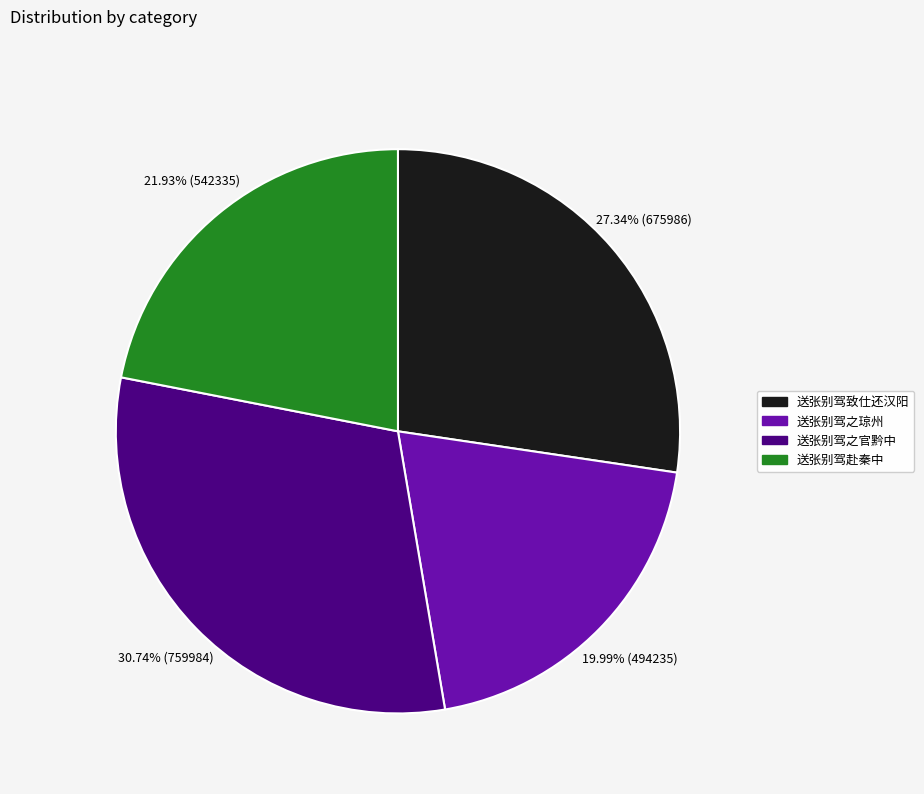

To the nearest percent, what is the difference between the largest and smallest slice percentages?

11%